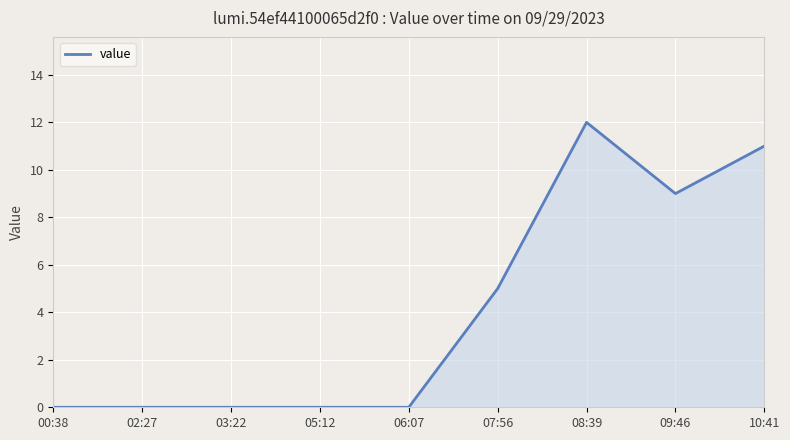

What position from the left is 02:27?

2